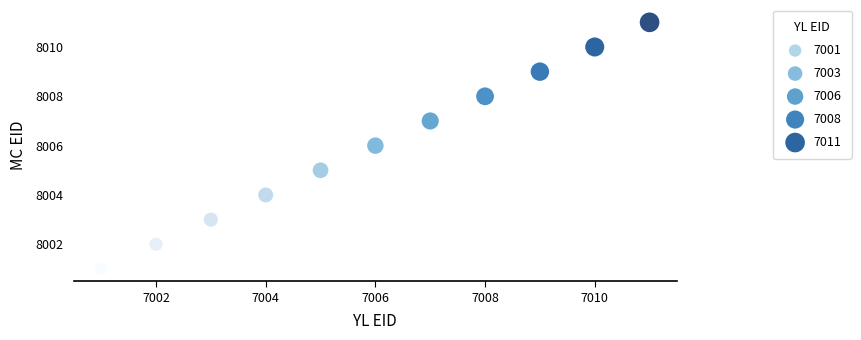

What is the range of Y values (max minus min)?

10